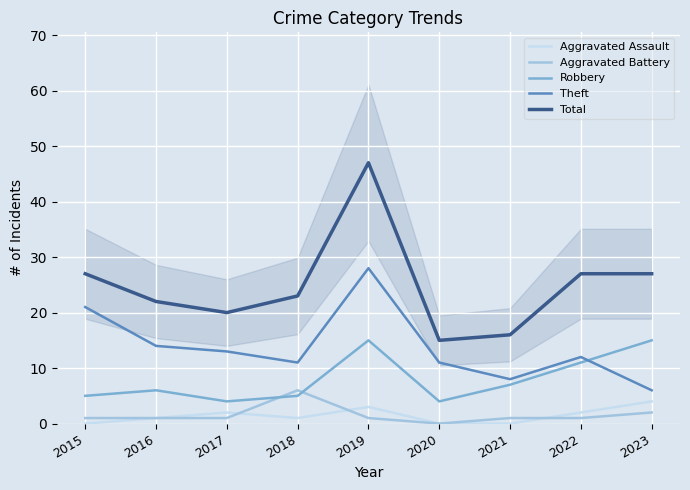

What is the highest value of the Aggravated Assault series?

4